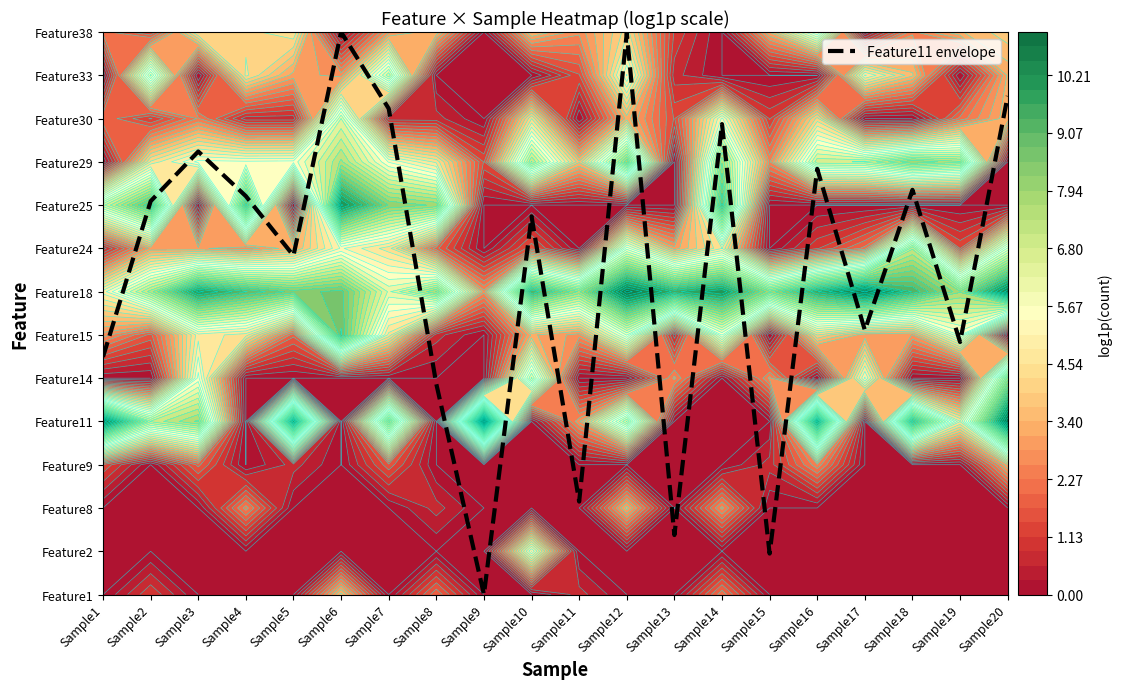

How many data points are above 9?

10